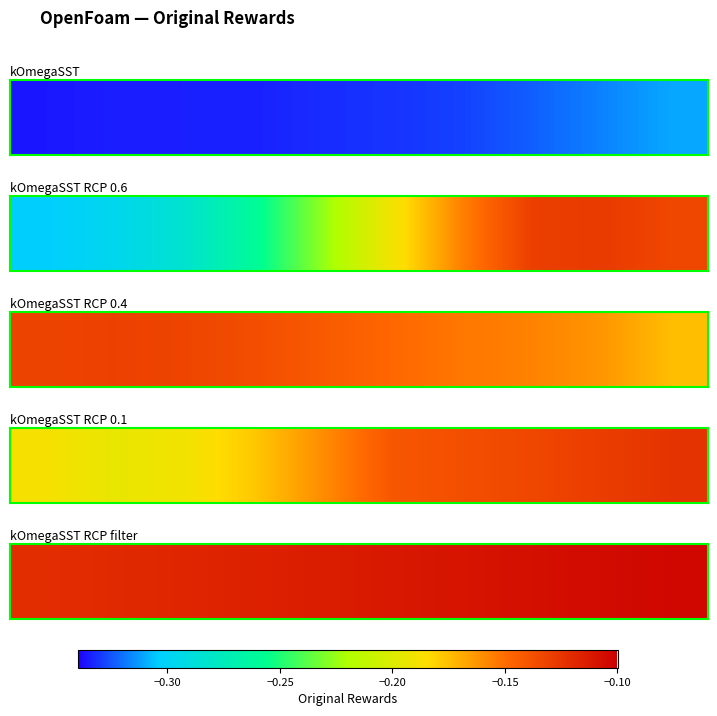

How many data points does each series have?

10